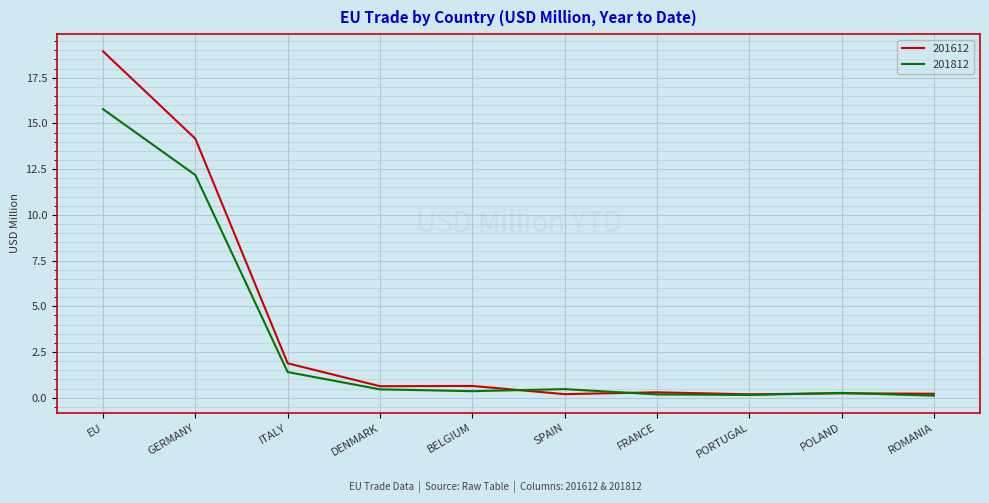

At which category is the sum across all series the highest?

EU